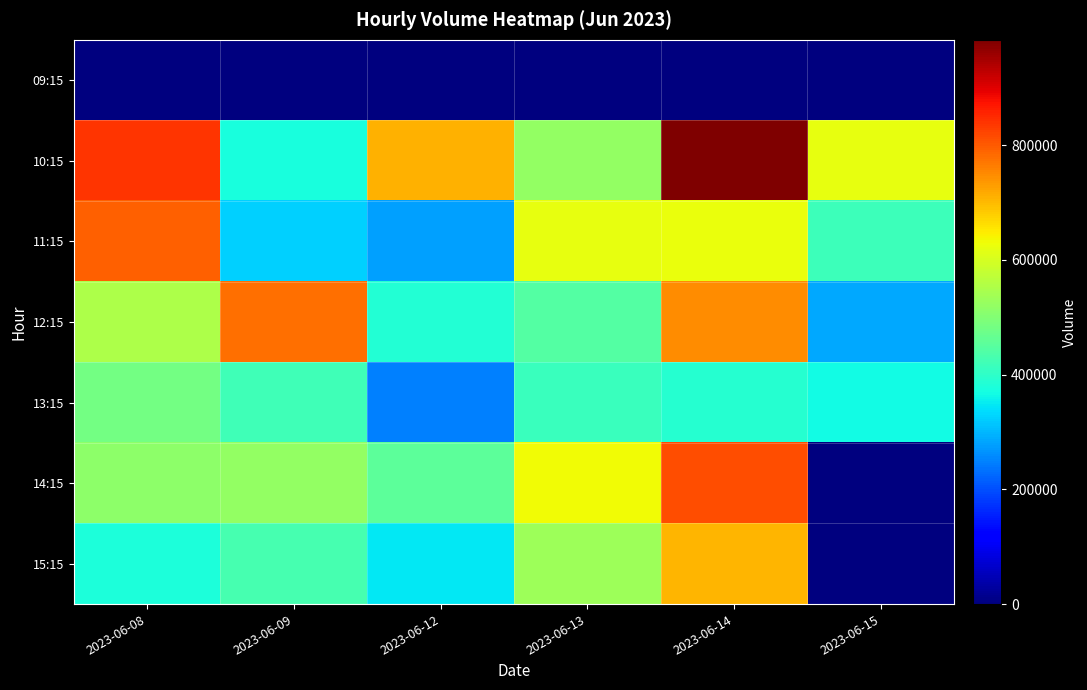

Which series has the widest spread of values?

14:15